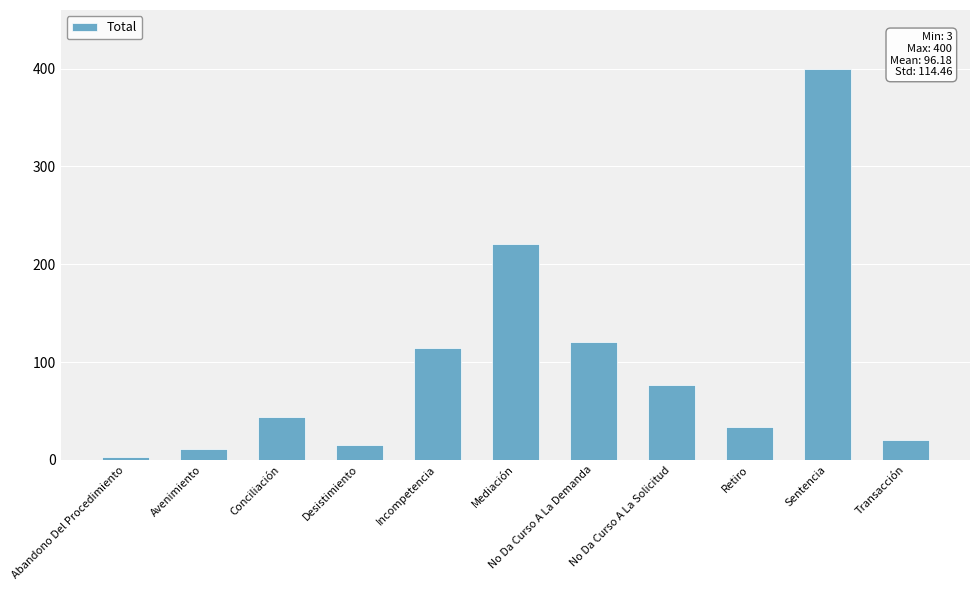

What position from the right is Incompetencia?

7